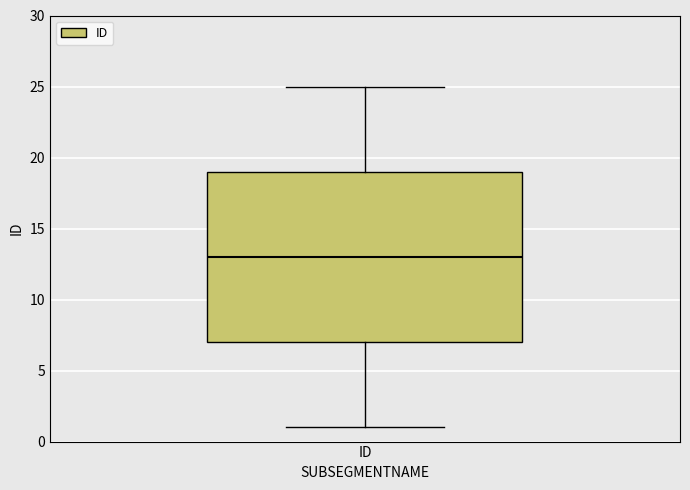

Where is the lower edge of the box for ID on the y-axis? The values are not printed on the chart, so give them approximately, as read against the axis.

7